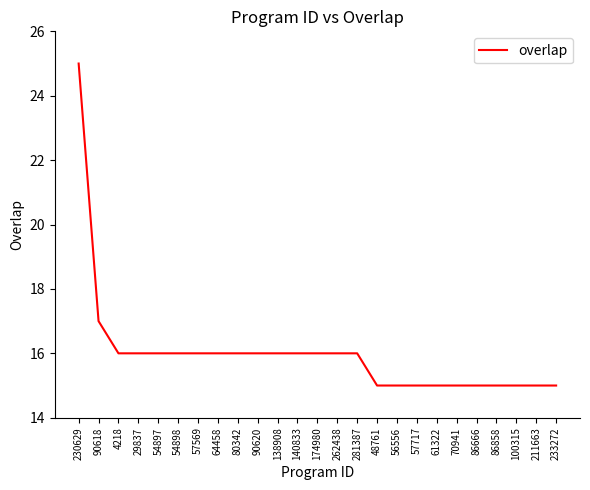

What position from the left is 230629?

1